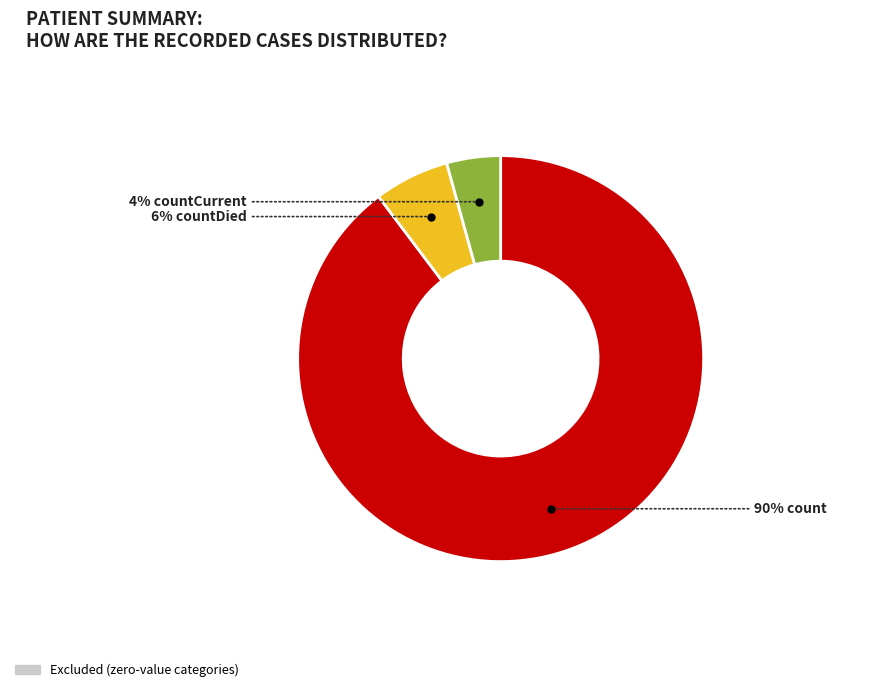

Is there a majority slice in this chart?

Yes